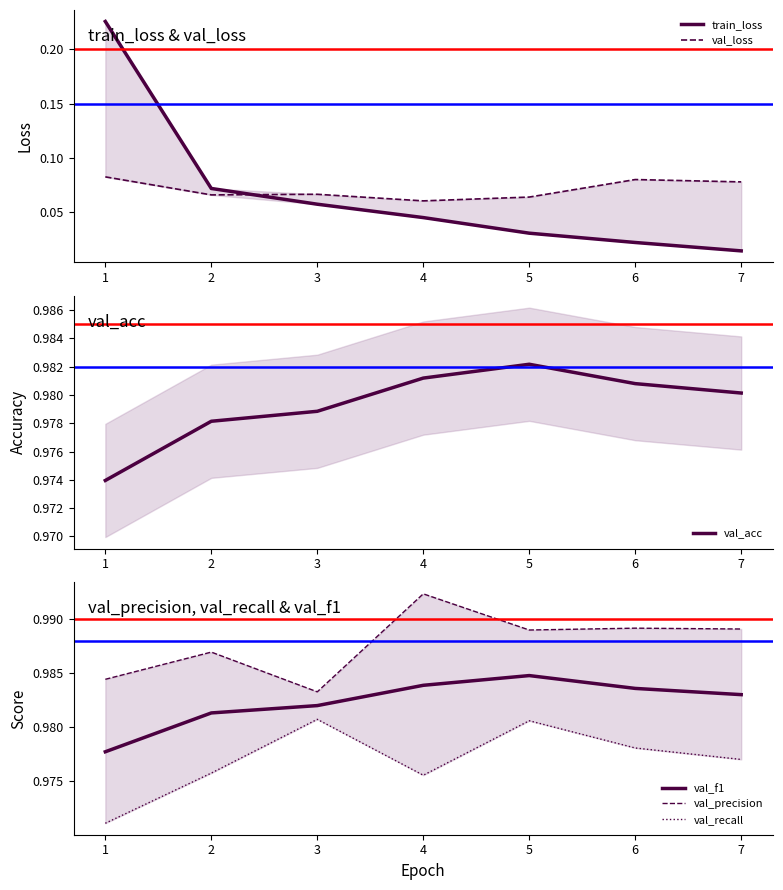

The val_f1 series shows 1.6 at 1. True or false?

False